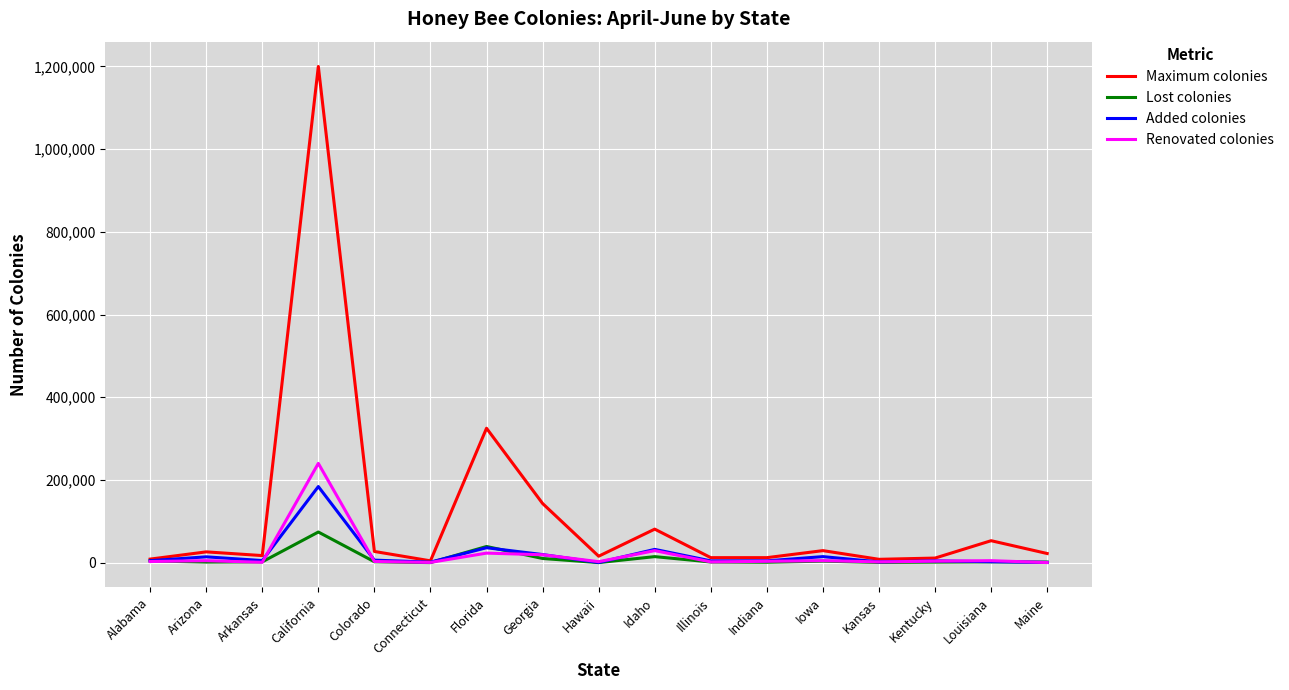

In Lost colonies, how many points are lower than both neighbors (excluding endpoints)?

5